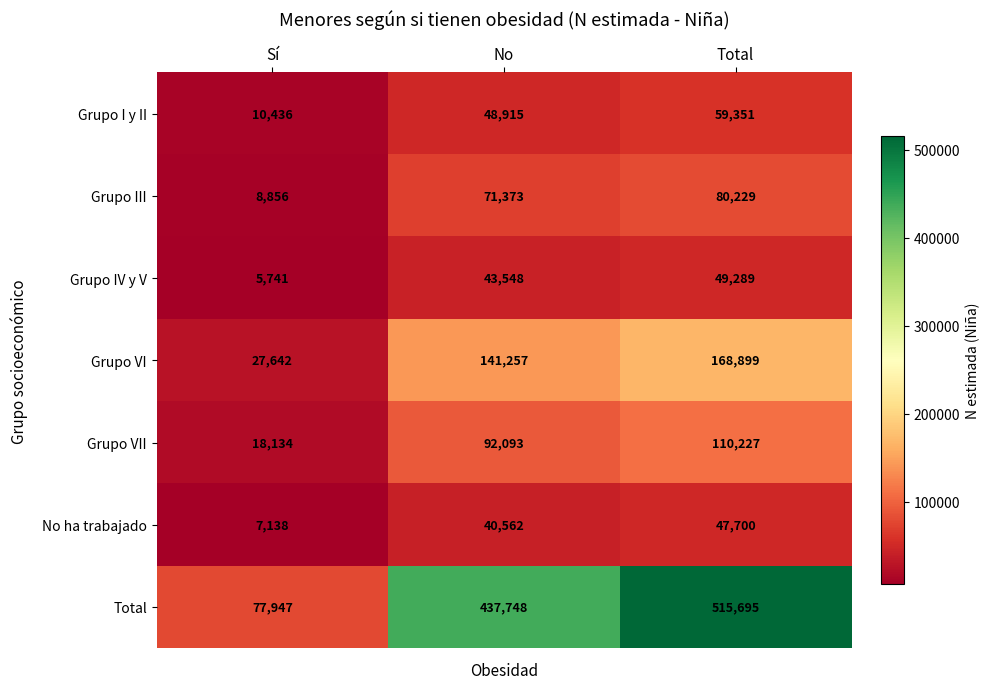

What is the minimum value shown in the chart?

5741